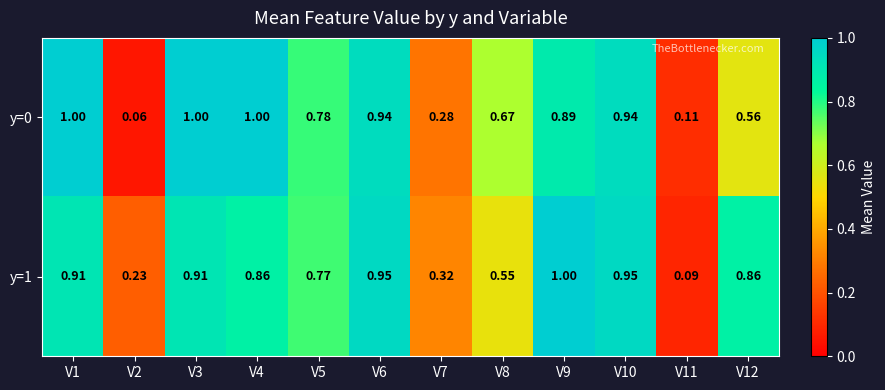

Is the value of y=1 at V6 greater than the value of y=0 at V6?

Yes